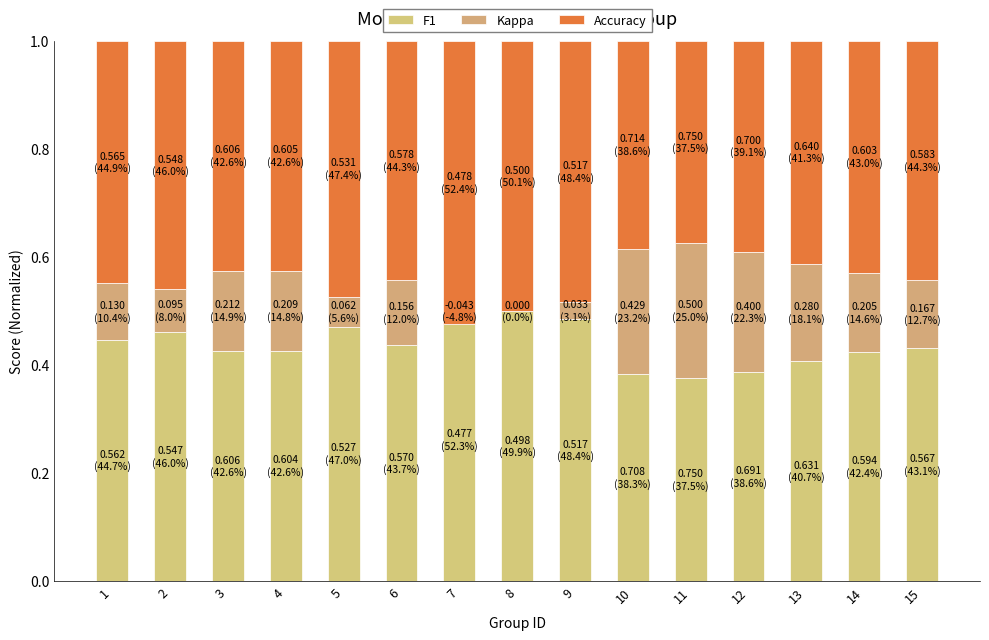

At which label is F1 closest to 0?

11